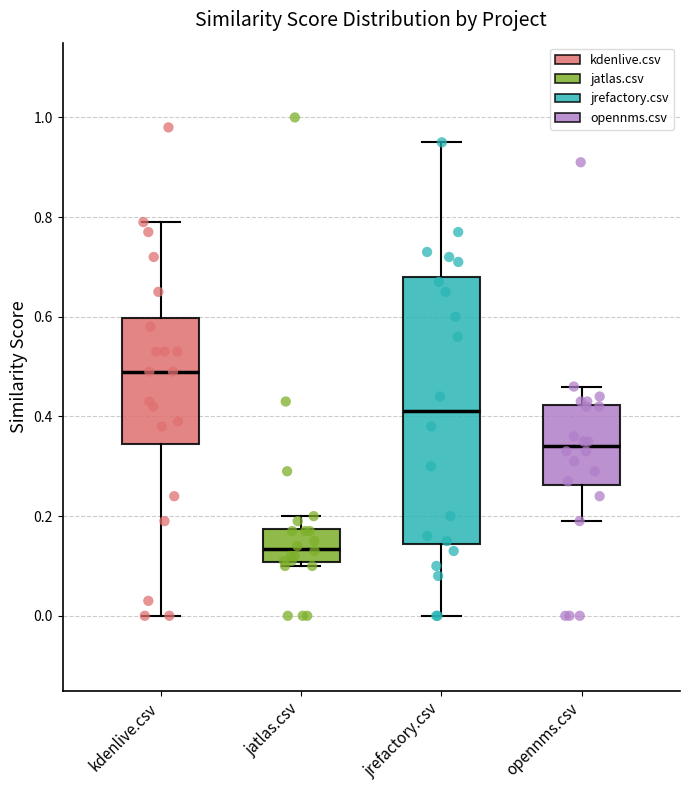

Which box has the highest median line?

kdenlive.csv